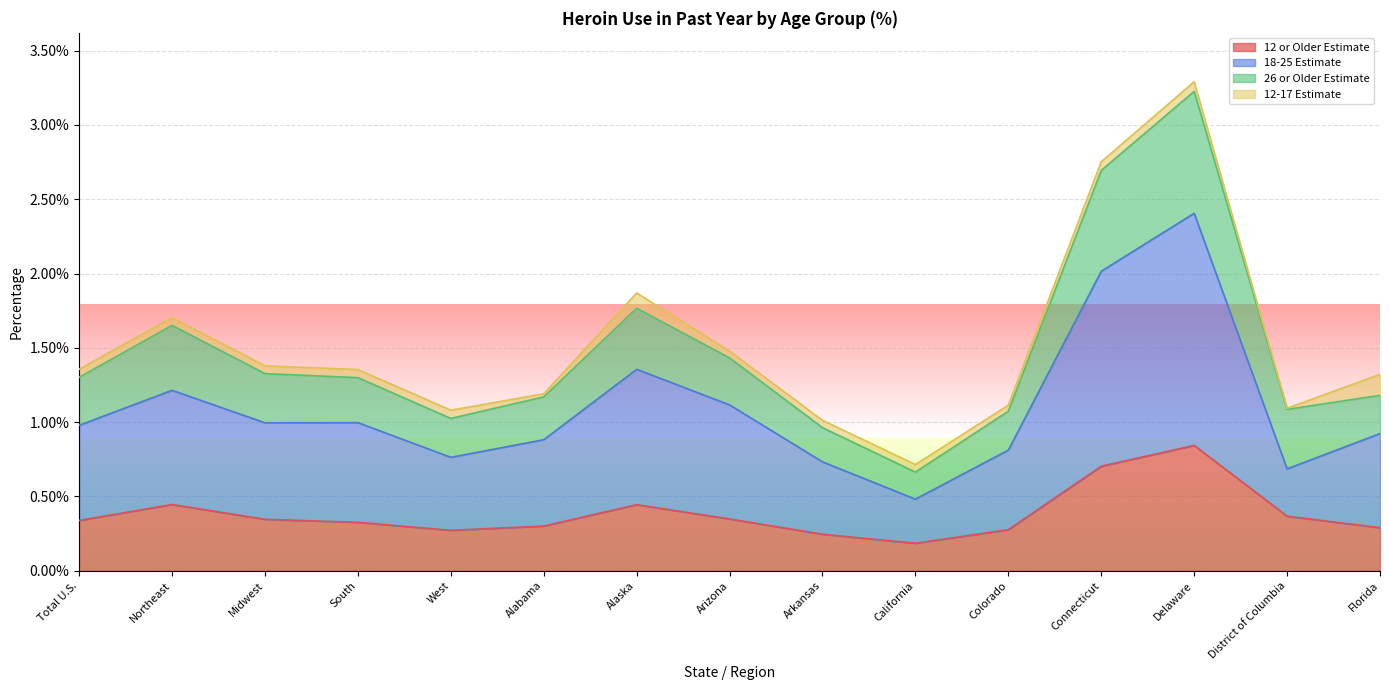

The value of 18-25 Estimate at Alaska is 0.0. True or false?

False